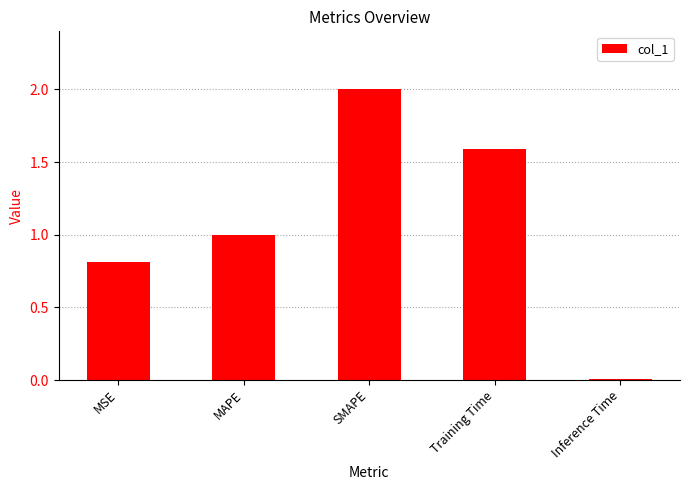

What is the sum of all values?

5.4